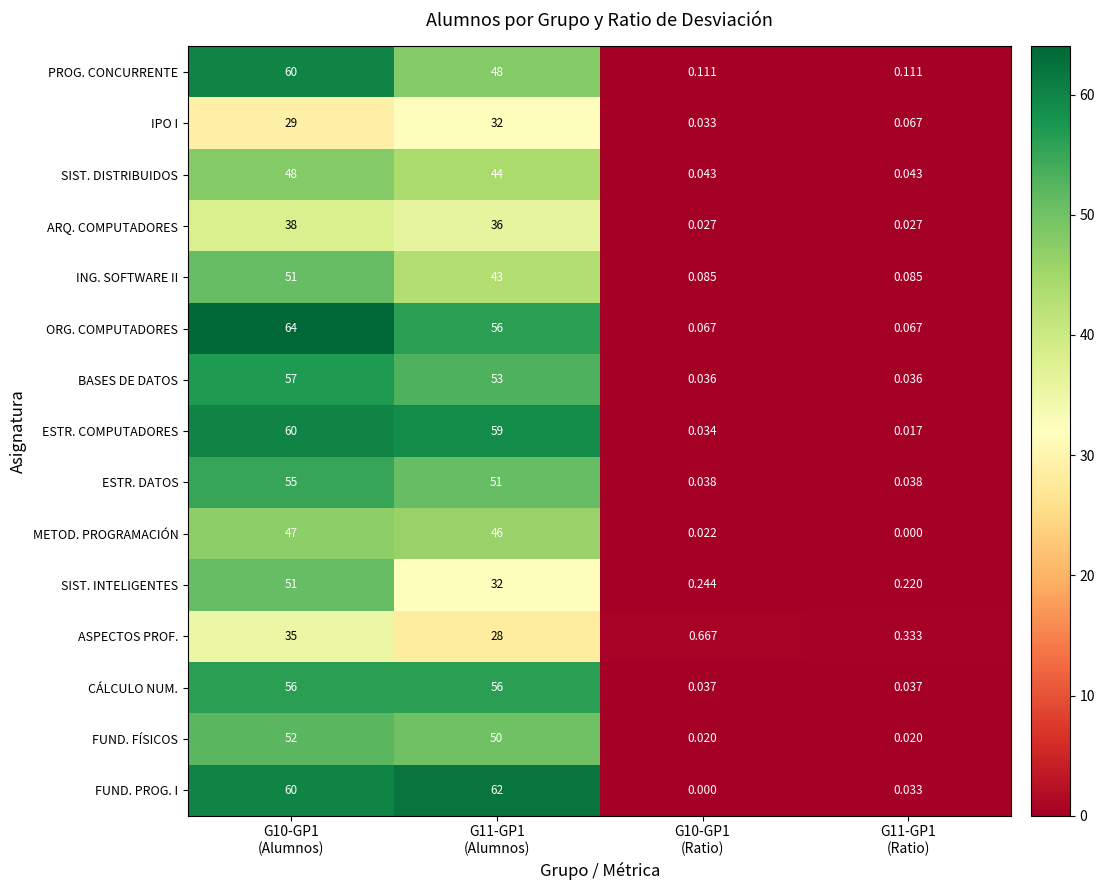

Which series has the largest total across all categories?

FUND. PROG. I